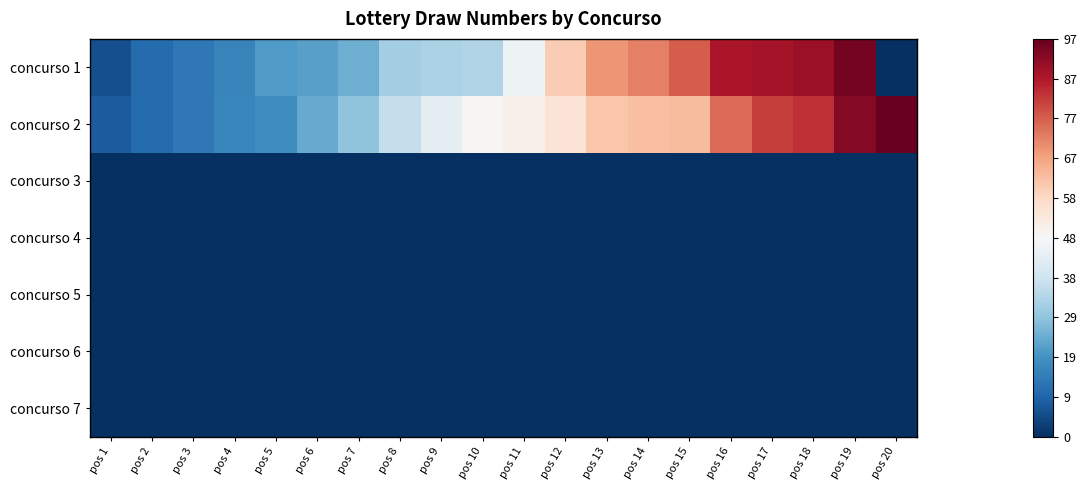

Which series has the largest range (max minus min)?

concurso 1